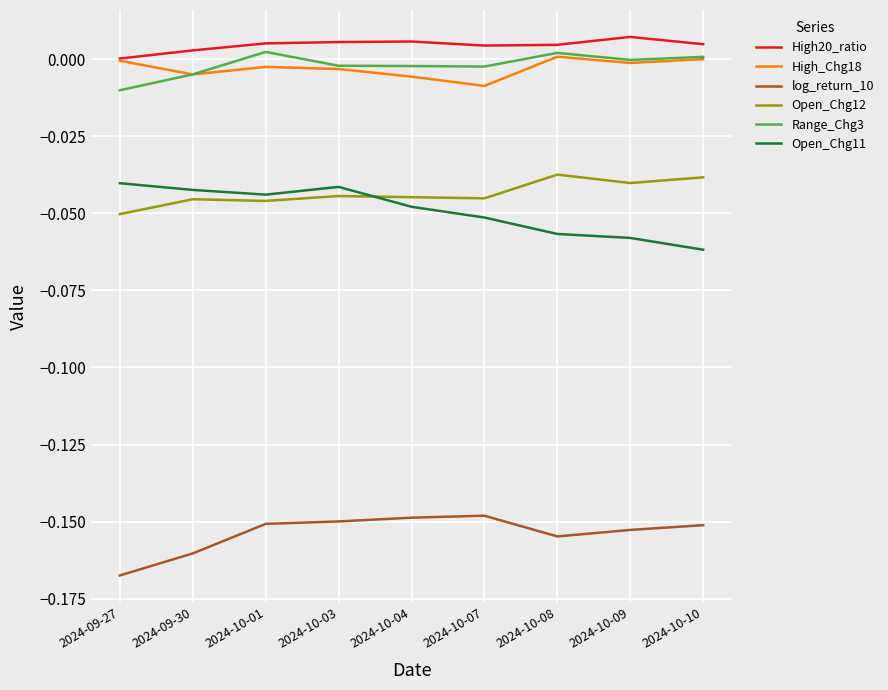

True or false: Open_Chg12 and log_return_10 cross at least once.

False